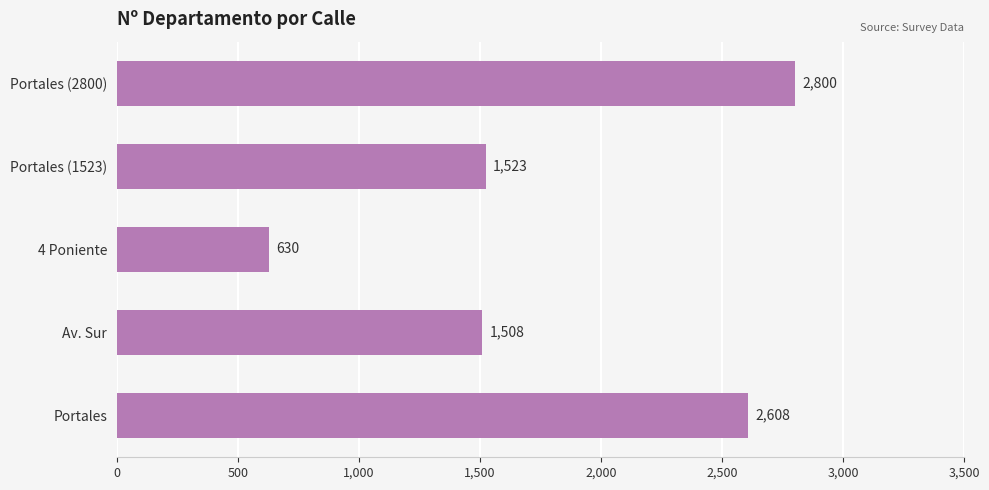

At which label is the value closest to 1715?

Portales (1523)